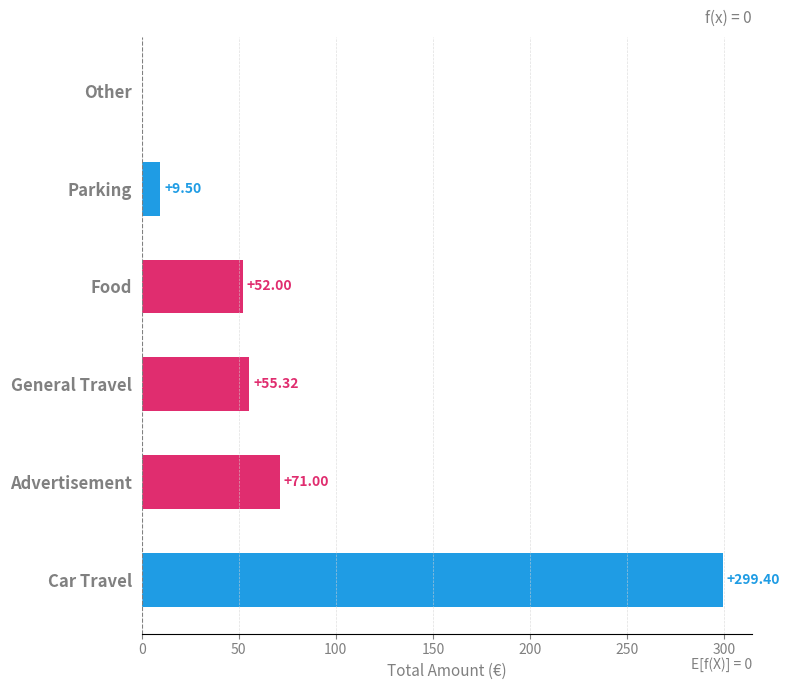

What is the change in value from Parking to Other?

-9.5